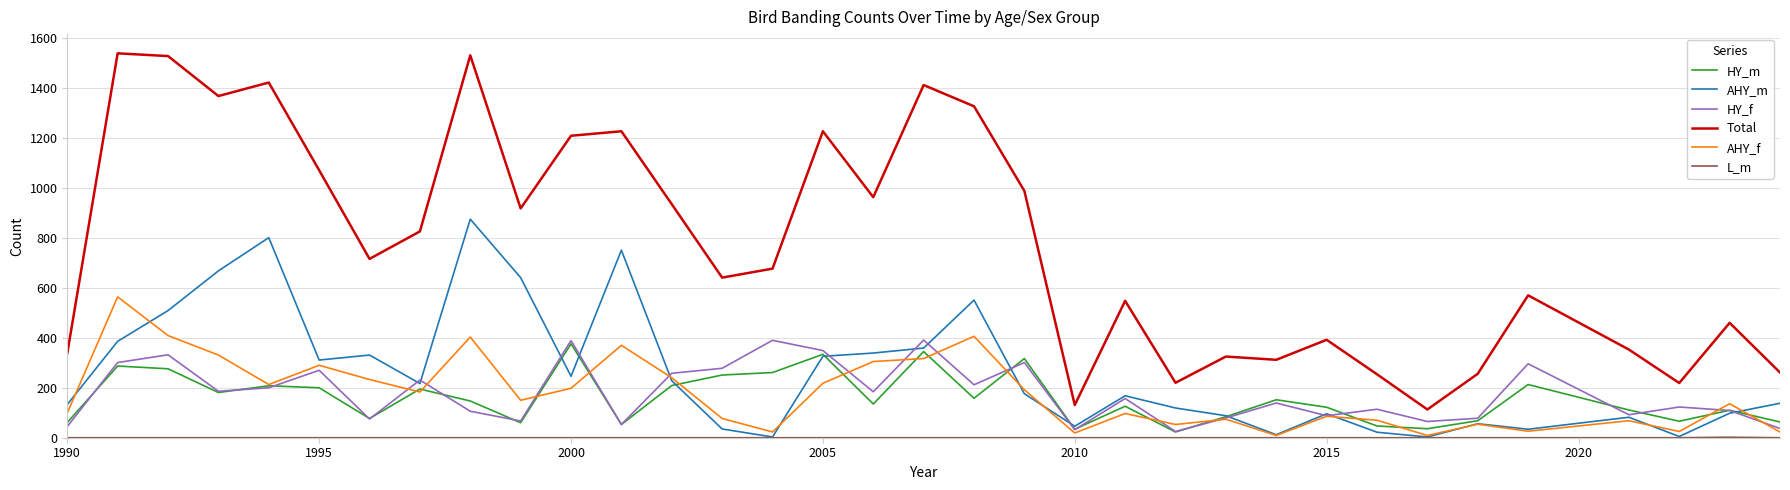

Which series has the largest total across all categories?

Total